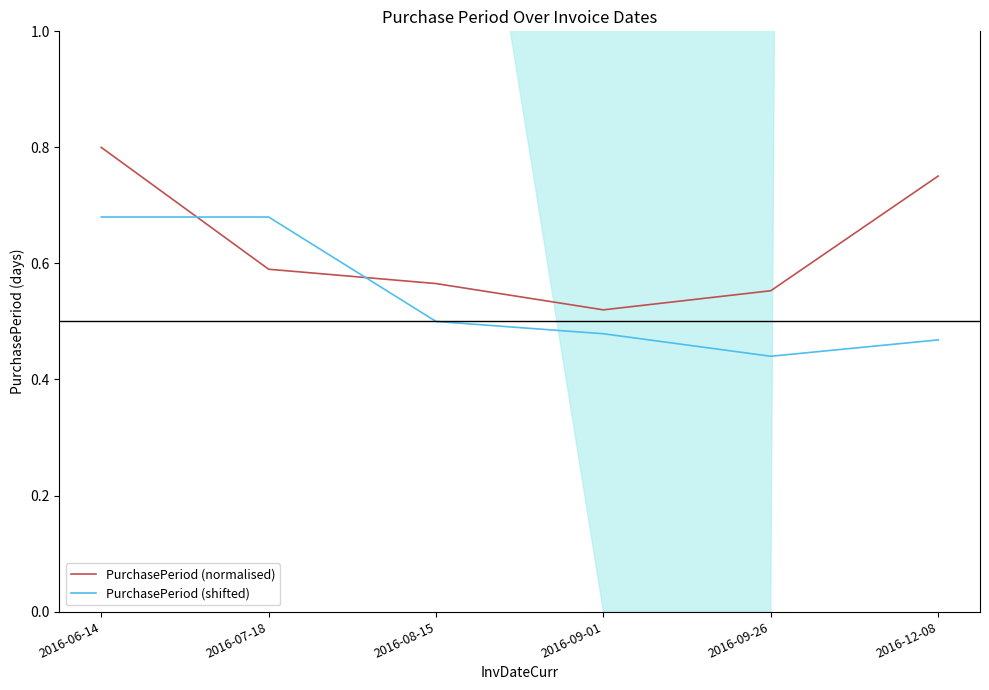

List the series in order of their peak value, lowest first.

PurchasePeriod (shifted), PurchasePeriod (normalised)